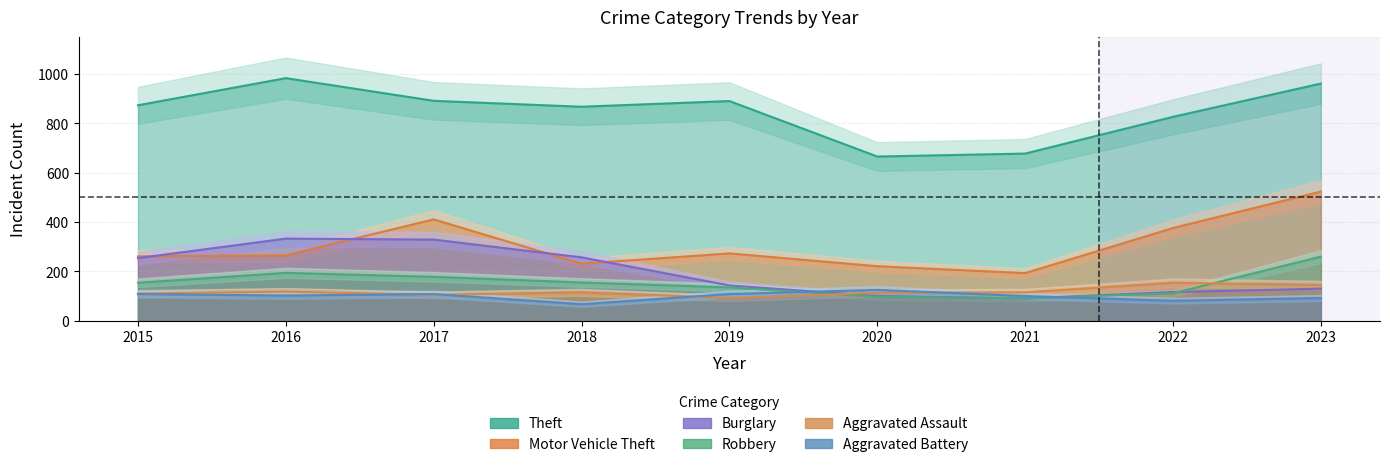

Is the value of Theft at 2021 greater than the value of Aggravated Battery at 2020?

Yes